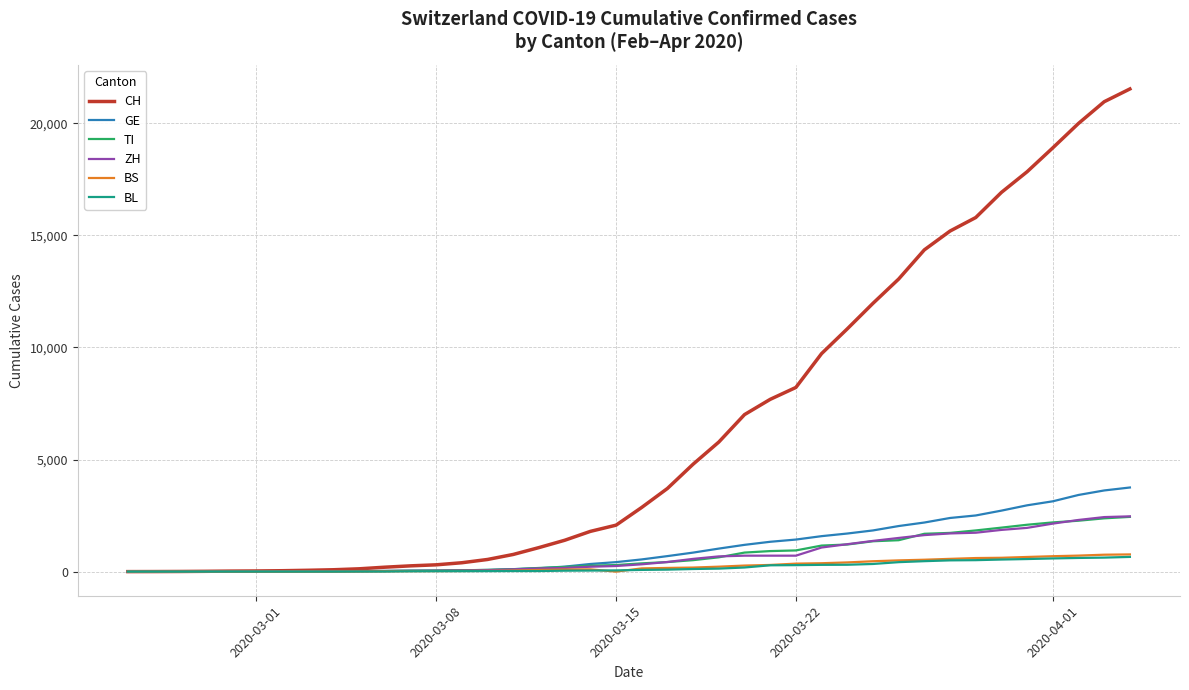

What is the highest value of the ZH series?

2466